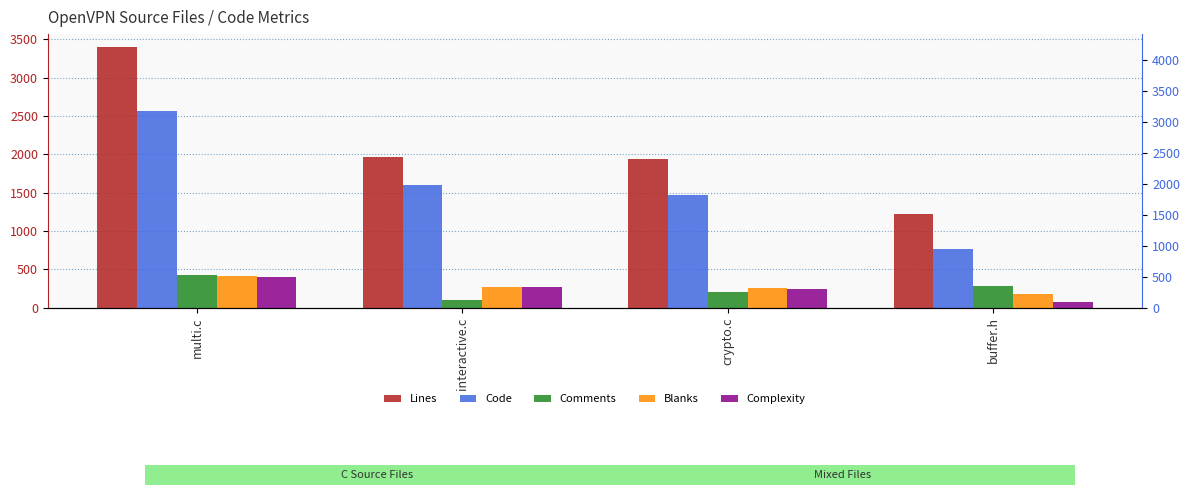

List the series in order of their peak value, lowest first.

Complexity, Blanks, Comments, Code, Lines